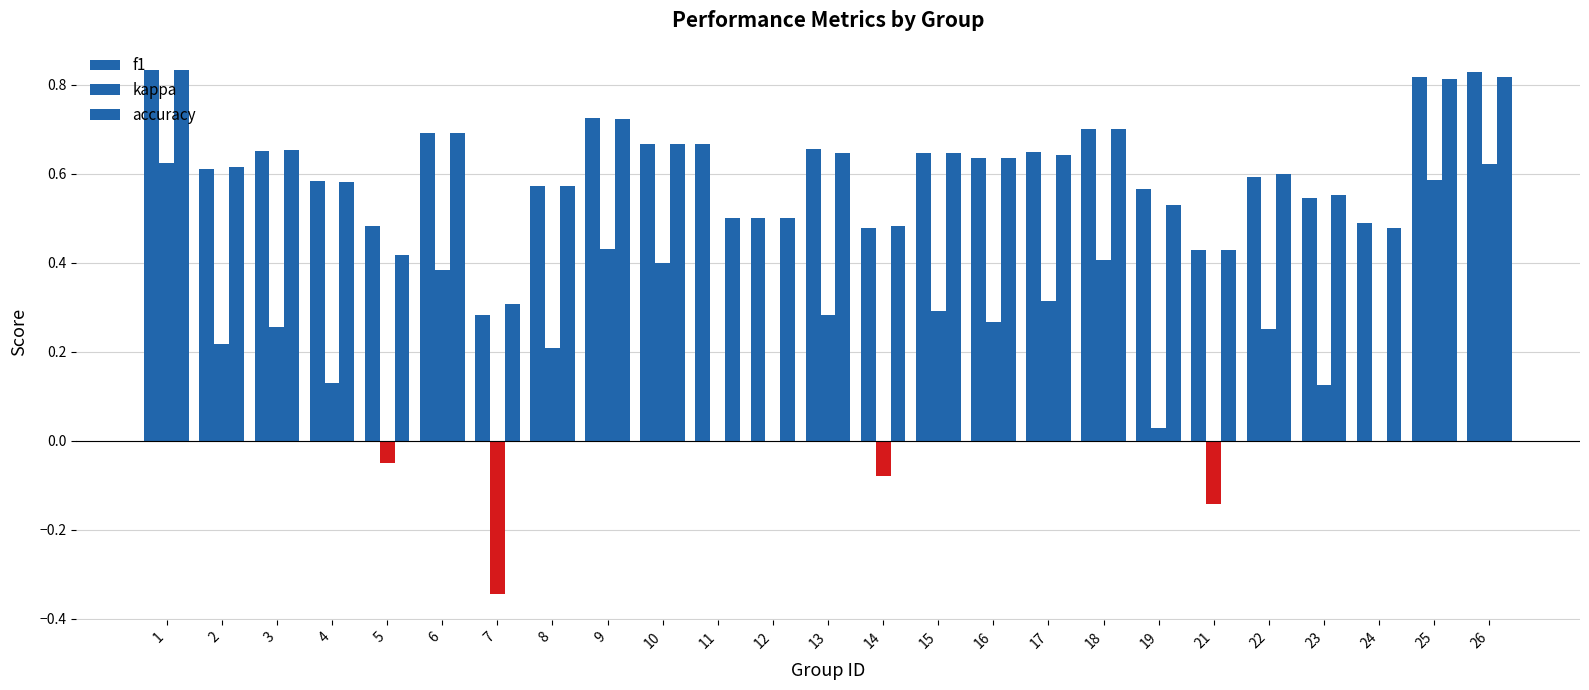

Reading left to right, list all the values displayed in this chart.

f1: 1=0.8	2=0.6	3=0.6	4=0.6	5=0.5	6=0.7	7=0.3	8=0.6	9=0.7	10=0.7	11=0.7	12=0.5	13=0.7	14=0.5	15=0.6	16=0.6	17=0.6	18=0.7	19=0.6	21=0.4	22=0.6	23=0.5	24=0.5	25=0.8	26=0.8
kappa: 1=0.6	2=0.2	3=0.3	4=0.1	5=-0.1	6=0.4	7=-0.3	8=0.2	9=0.4	10=0.4	11=0.0	12=0.0	13=0.3	14=-0.1	15=0.3	16=0.3	17=0.3	18=0.4	19=0.0	21=-0.1	22=0.2	23=0.1	24=-0.0	25=0.6	26=0.6
accuracy: 1=0.8	2=0.6	3=0.7	4=0.6	5=0.4	6=0.7	7=0.3	8=0.6	9=0.7	10=0.7	11=0.5	12=0.5	13=0.6	14=0.5	15=0.6	16=0.6	17=0.6	18=0.7	19=0.5	21=0.4	22=0.6	23=0.6	24=0.5	25=0.8	26=0.8